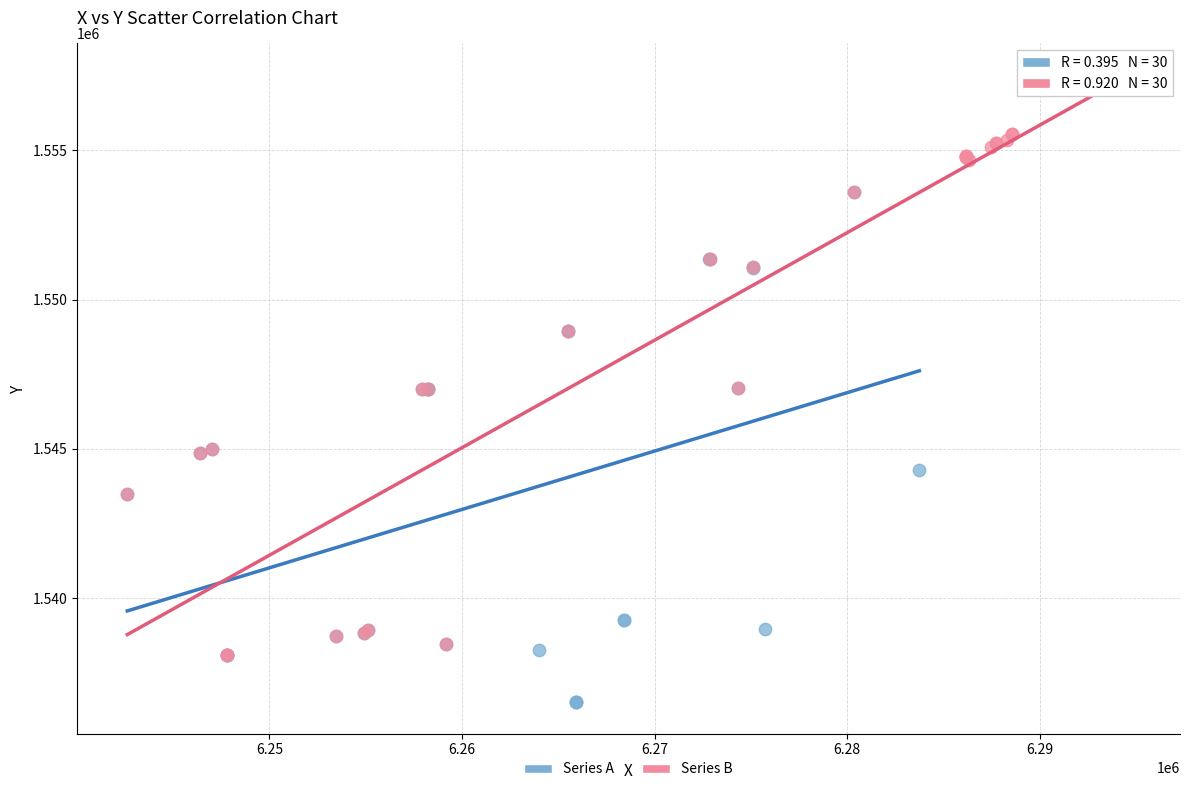

Which series contains the highest Y value?

Series B